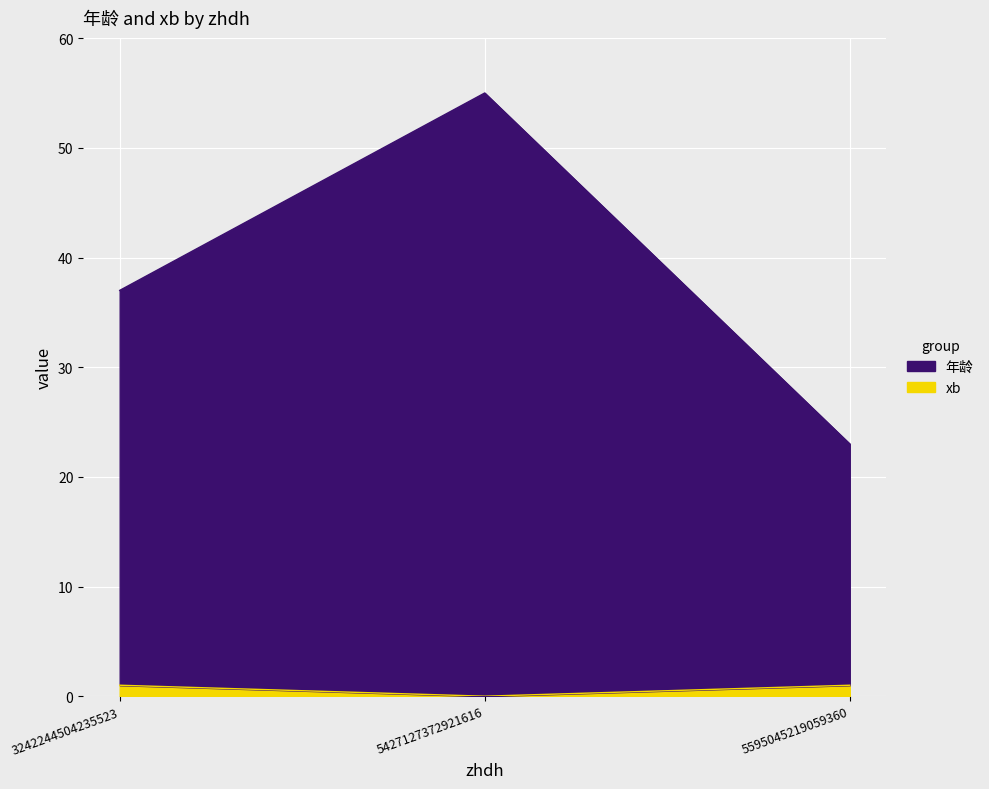

Which series has the widest spread of values?

年龄